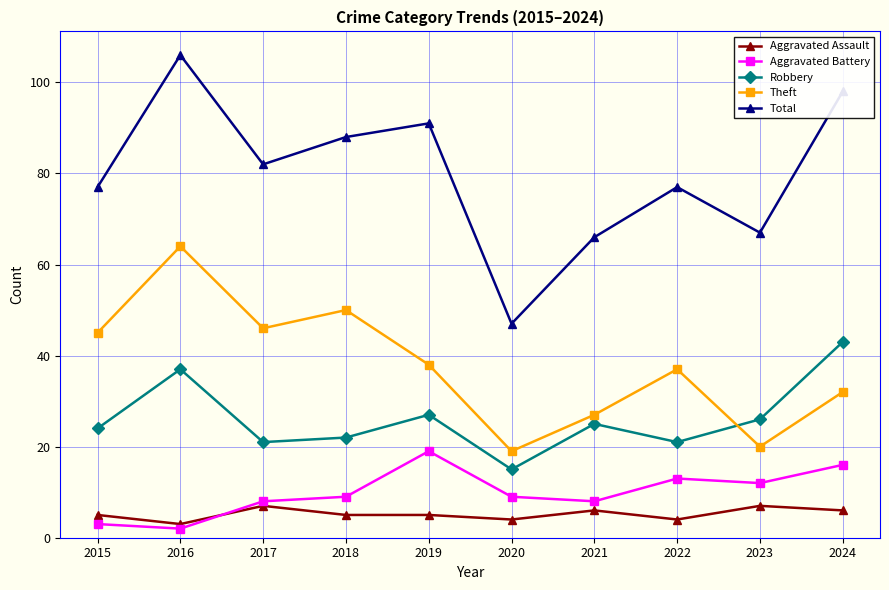

True or false: Total and Aggravated Battery intersect in this chart.

False